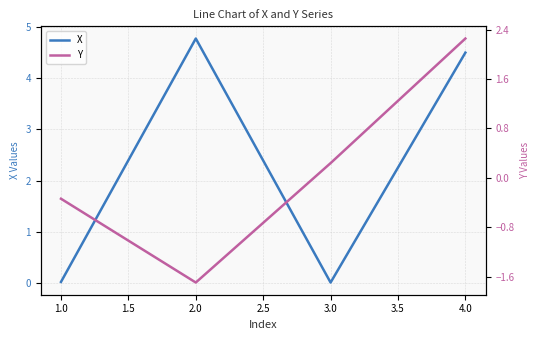

True or false: X has a value of 4.8 at 2.0.

True